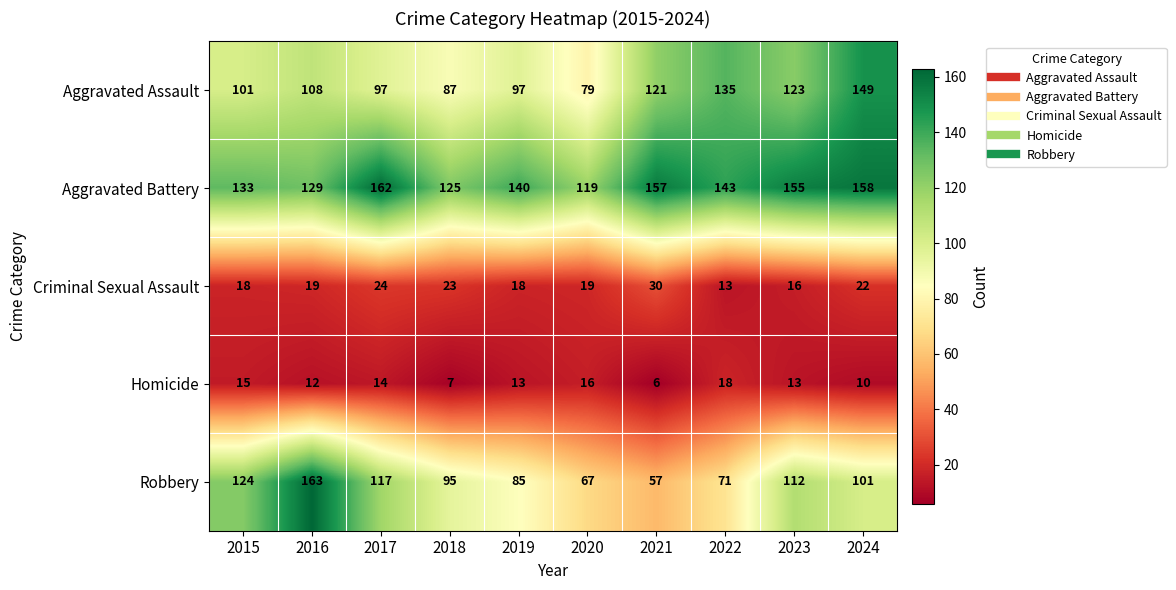

Read the Criminal Sexual Assault value at 2016, to the nearest 10.

20